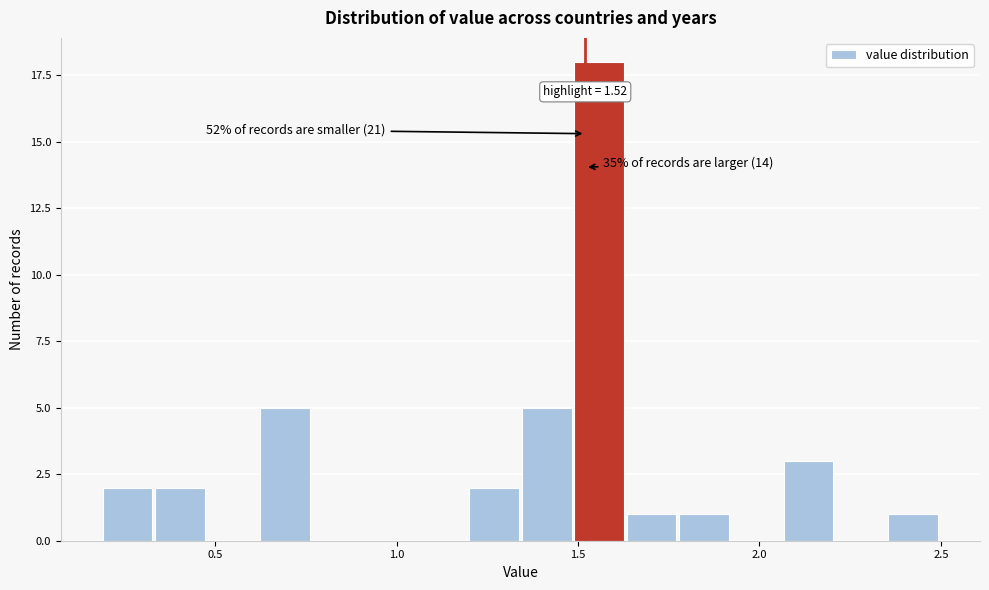

Around what value on the x-axis is the tallest bar? Give the approximate position of its centre, as read against the axis.

1.55